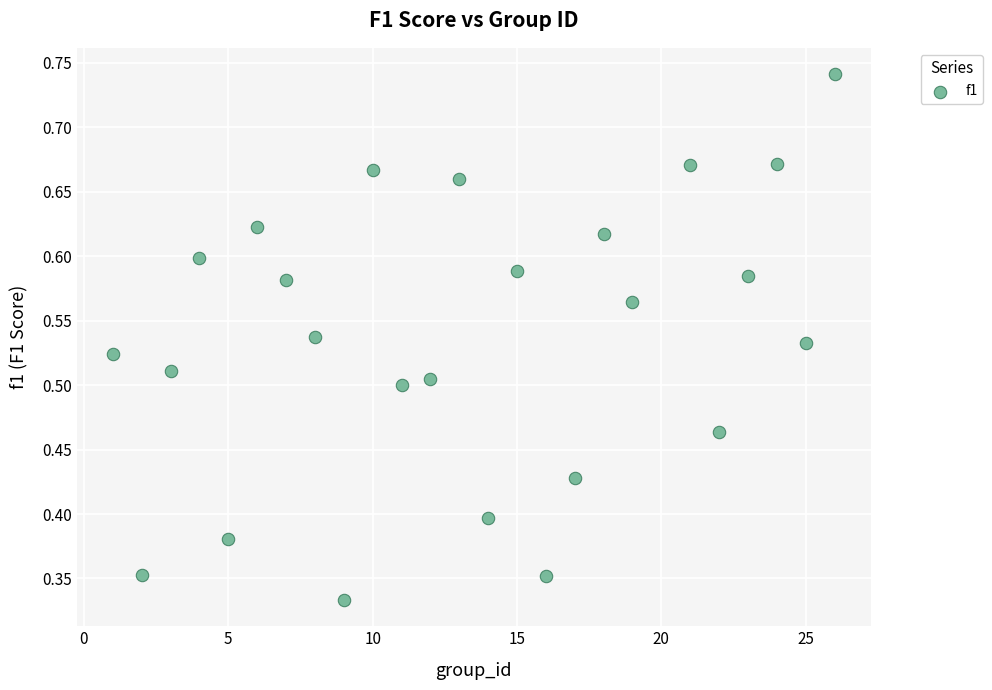

What is the range of X values (max minus min)?

25.0